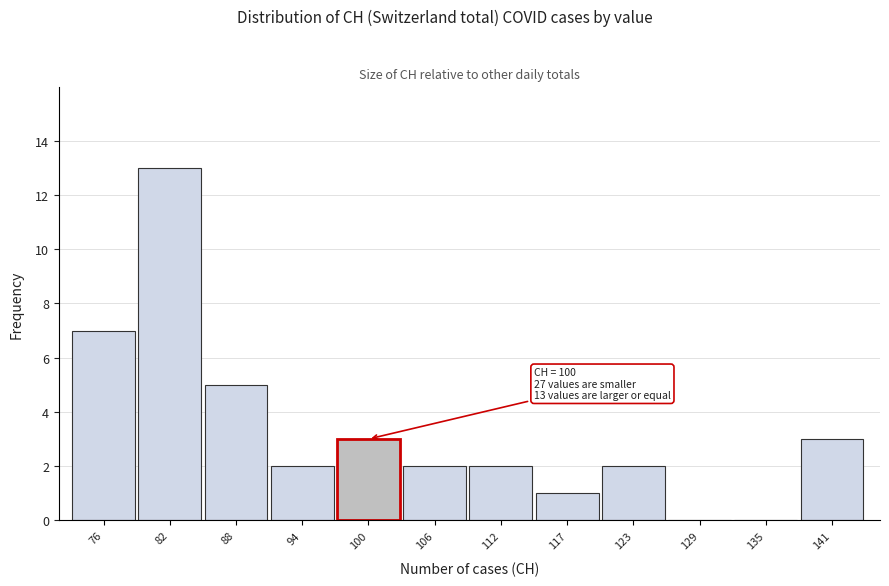

Reading left to right, extract all data points from this chart.

76=7	82=13	88=5	94=2	100=3	106=2	112=2	117=1	123=2	129=0	135=0	141=3